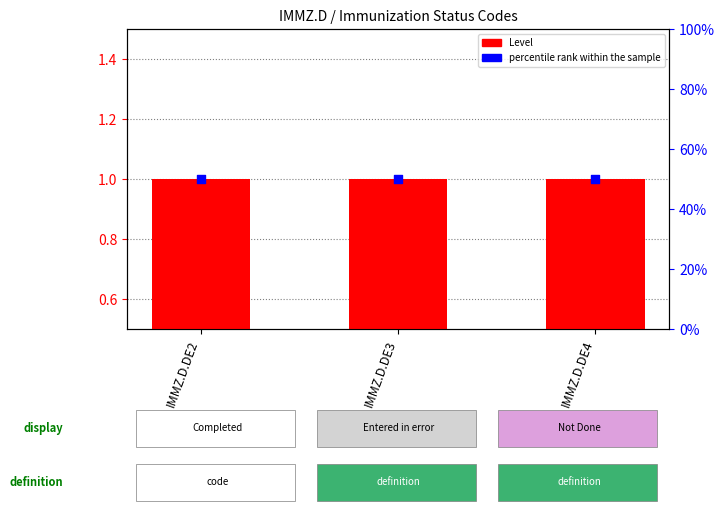

What are all the series names shown in the legend?

Level, percentile rank within the sample